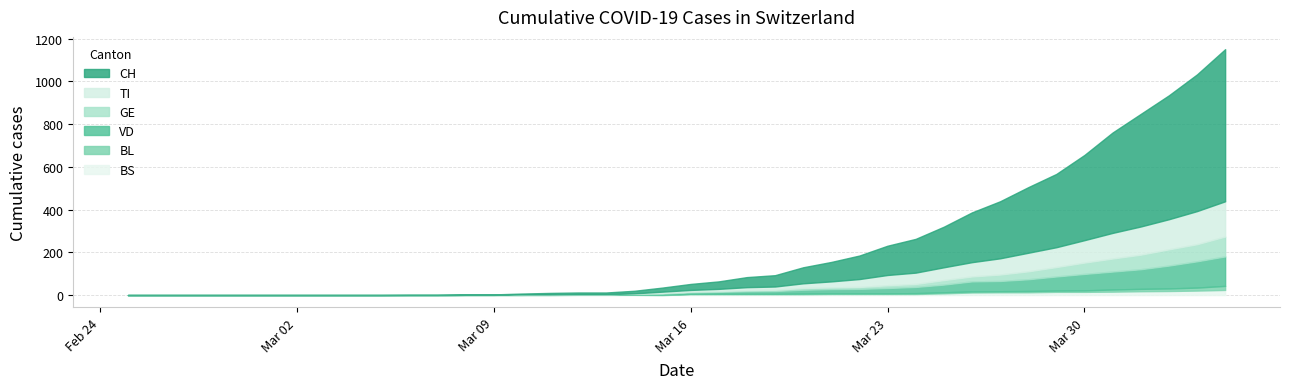

How many categories are shown in the chart?

40